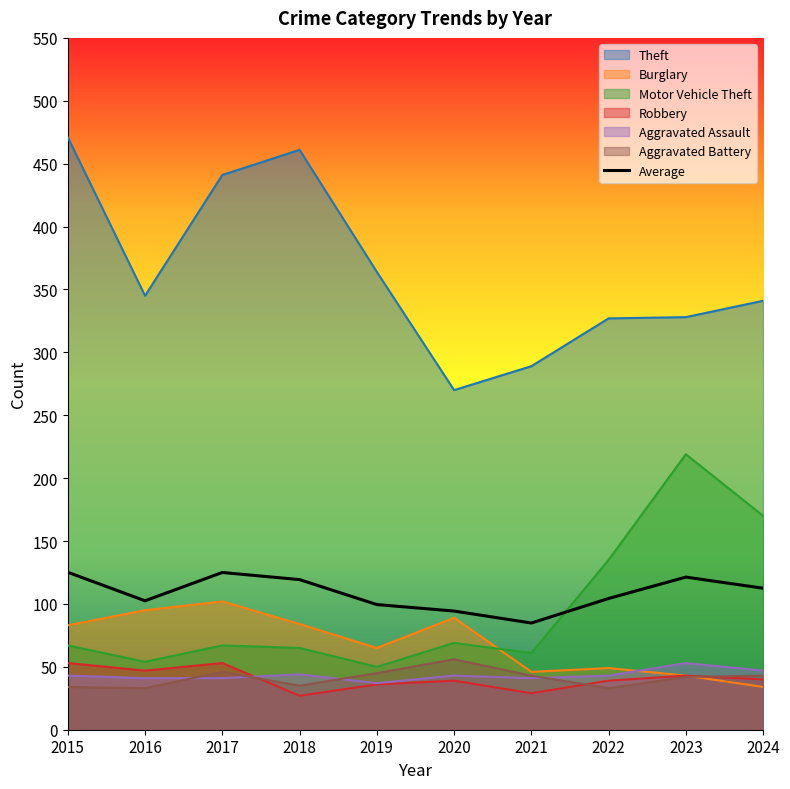

After their last crossing, which series has the higher values: Burglary or Aggravated Battery?

Aggravated Battery